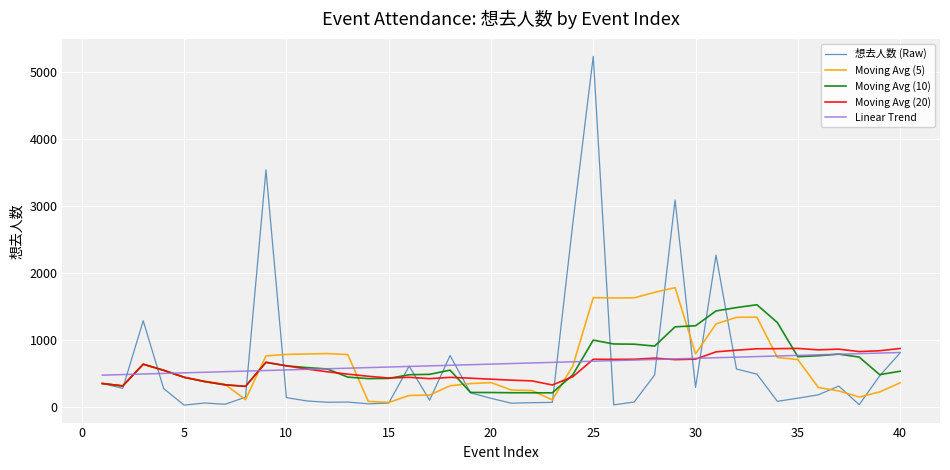

What is the minimum value for Moving Avg (10)?

213.0